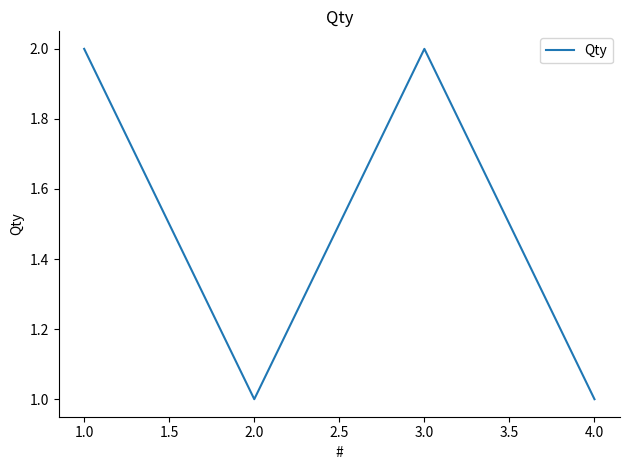

True or false: the data shows 1 at 4.0.

True